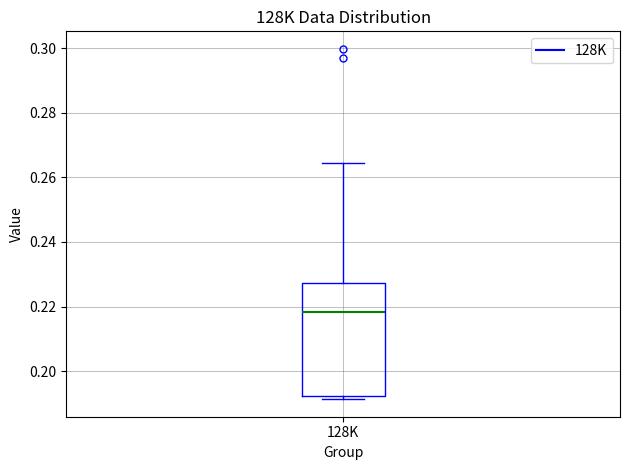

Transcribe this box plot: give where the median line is, the range the box spans, and where the two whiskers end, as read against the y-axis. The values are not printed on the chart, so give them approximately, as read against the axis.

median 0.218, box 0.192 to 0.228, whiskers 0.192 (just below the box's lower edge) to 0.264